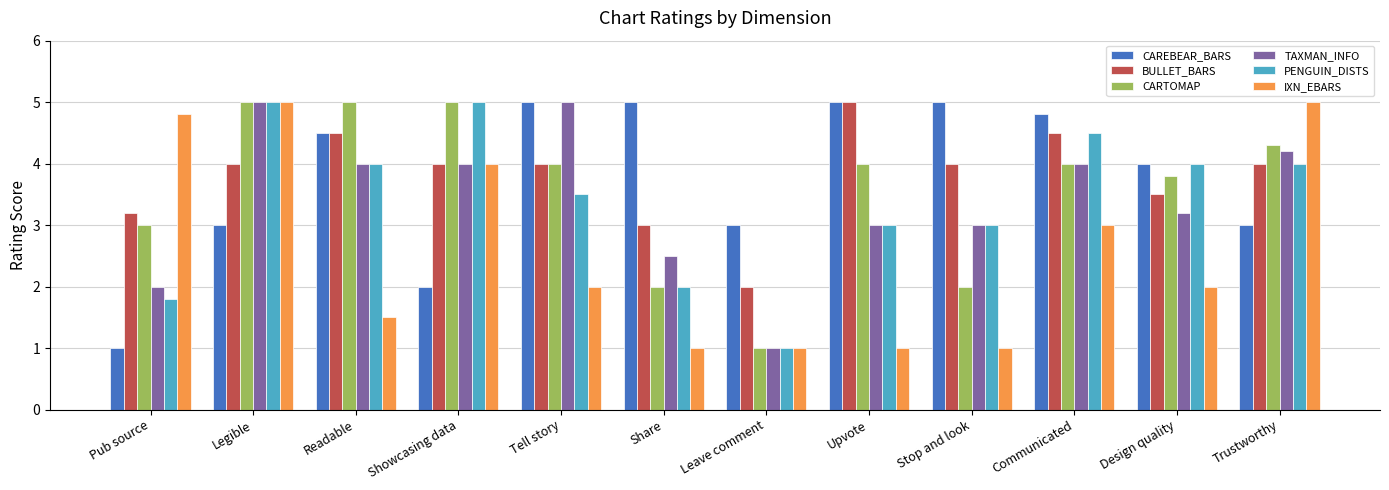

Between Tell story and Design quality, which series saw the biggest shift?

TAXMAN_INFO